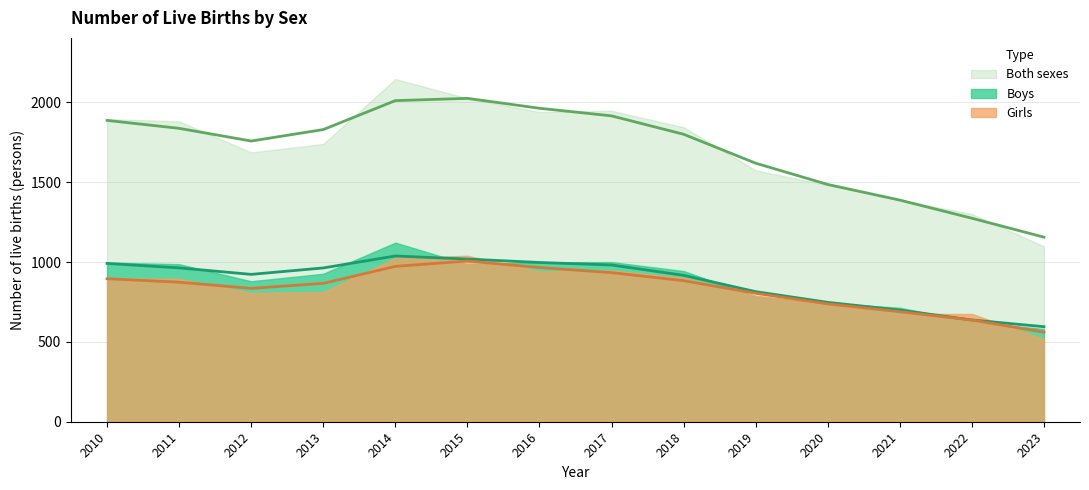

What is the total value across all series at 2022?

2602